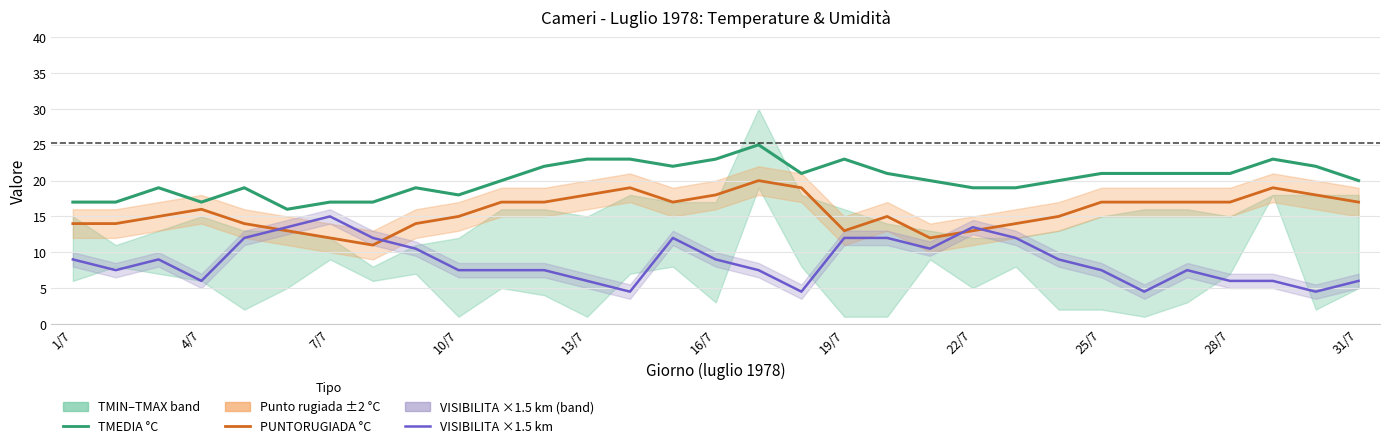

The value of TMEDIA °C at 26 is 12.1. True or false?

False